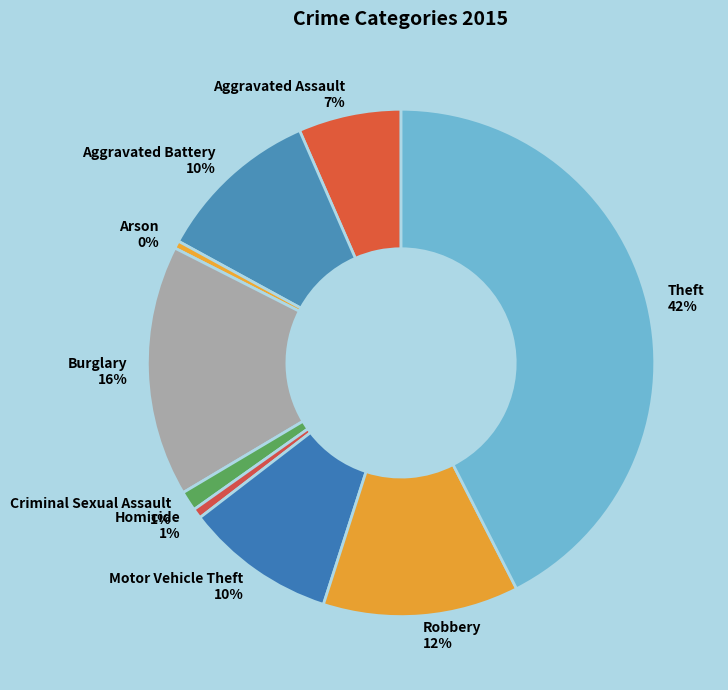

How many slices are in this pie chart?

9